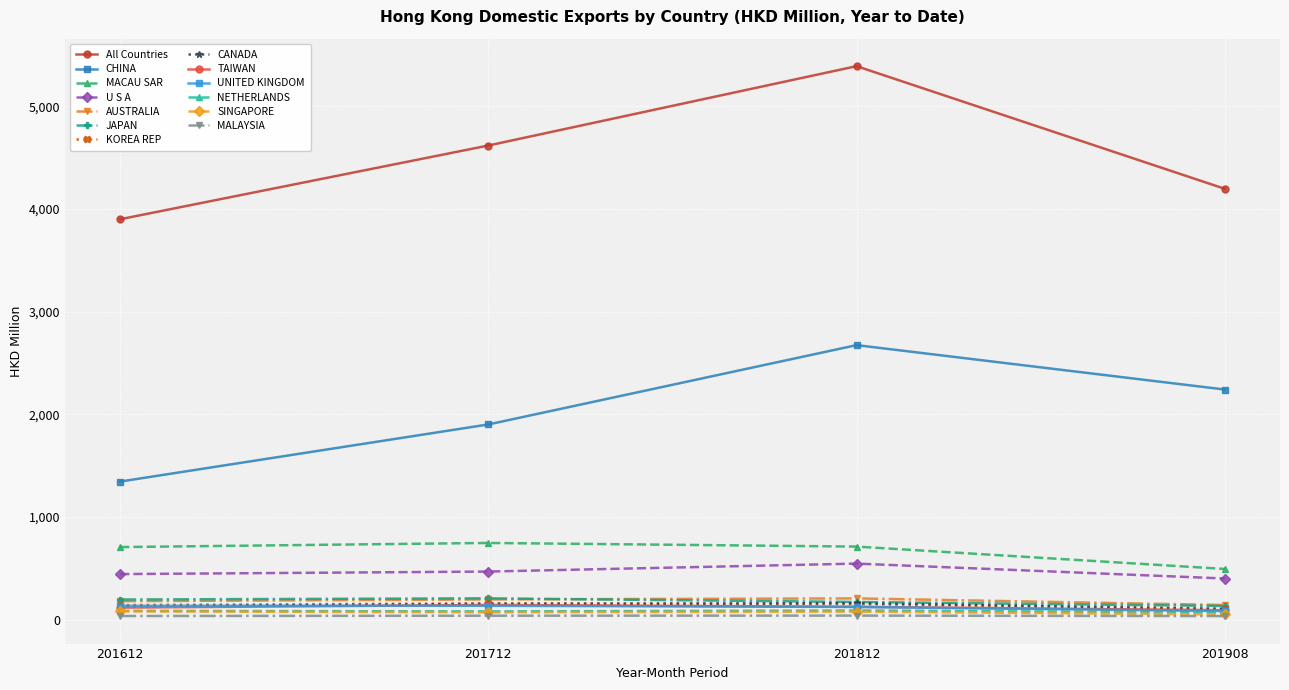

True or false: TAIWAN and MACAU SAR intersect in this chart.

False